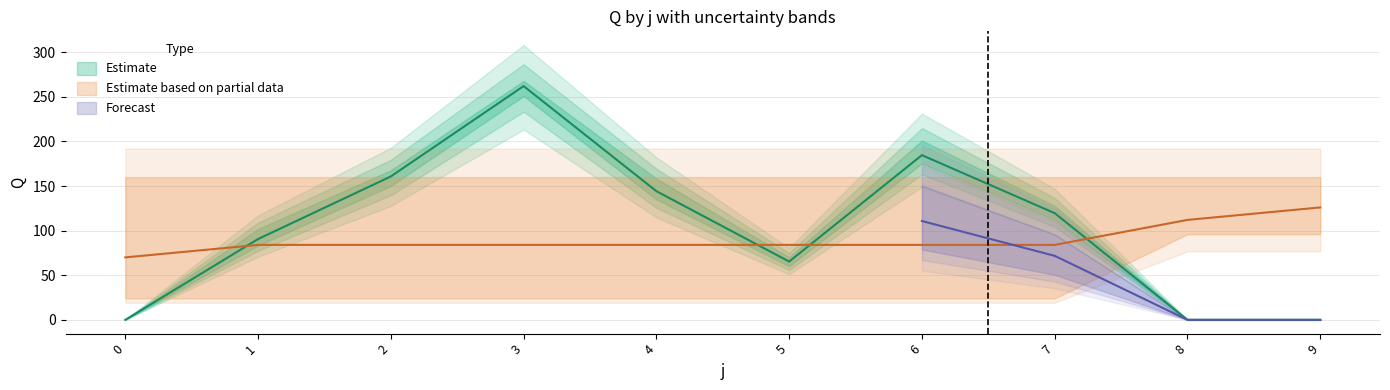

In upper_Q, how many points are higher than both neighbors (excluding endpoints)?

2